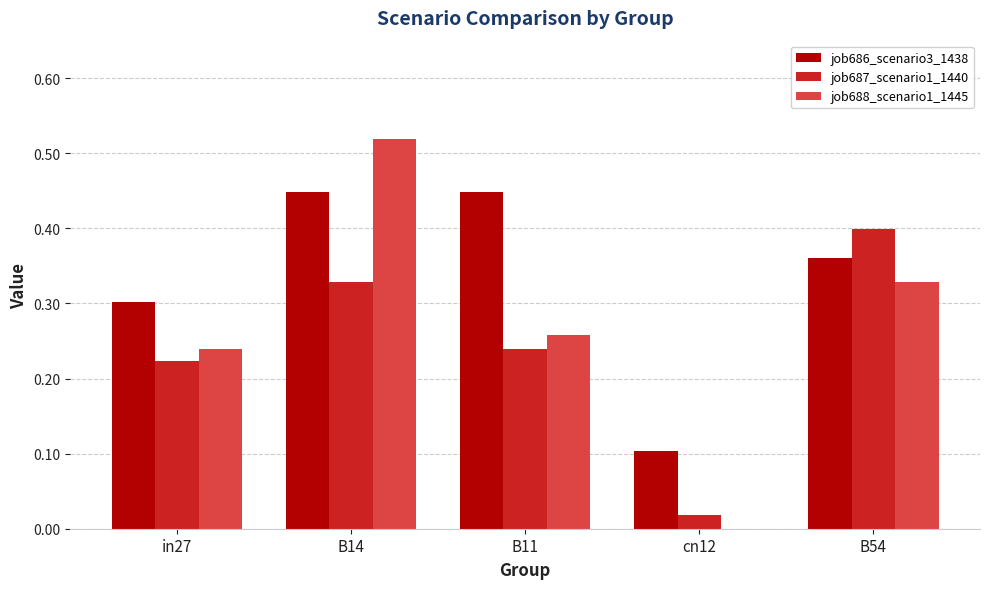

What is the difference between the job687_scenario1_1440 values at B14 and B11?

0.1